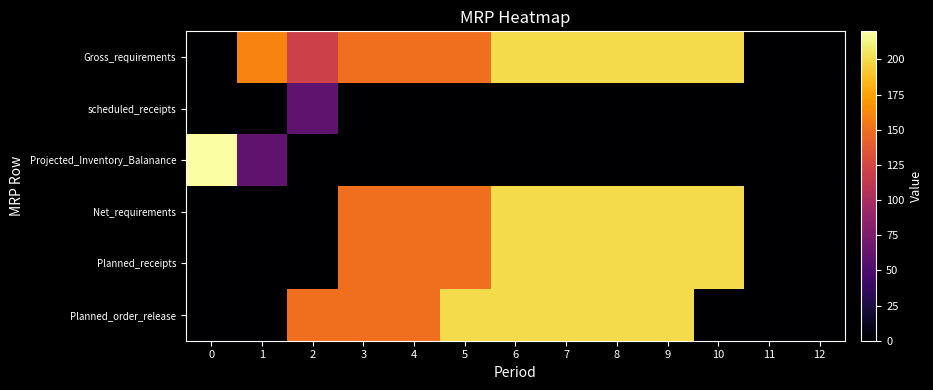

Reading right to left, transcribe all the data shown in this chart.

Gross_requirements: 12=0	11=0	10=200	9=200	8=200	7=200	6=200	5=150	4=150	3=150	2=120	1=160	0=0
scheduled_receipts: 12=0	11=0	10=0	9=0	8=0	7=0	6=0	5=0	4=0	3=0	2=60	1=0	0=0
Projected_Inventory_Balanance: 12=0	11=0	10=0	9=0	8=0	7=0	6=0	5=0	4=0	3=0	2=0	1=60	0=220
Net_requirements: 12=0	11=0	10=200	9=200	8=200	7=200	6=200	5=150	4=150	3=150	2=0	1=0	0=0
Planned_receipts: 12=0	11=0	10=200	9=200	8=200	7=200	6=200	5=150	4=150	3=150	2=0	1=0	0=0
Planned_order_release: 12=0	11=0	10=0	9=200	8=200	7=200	6=200	5=200	4=150	3=150	2=150	1=0	0=0